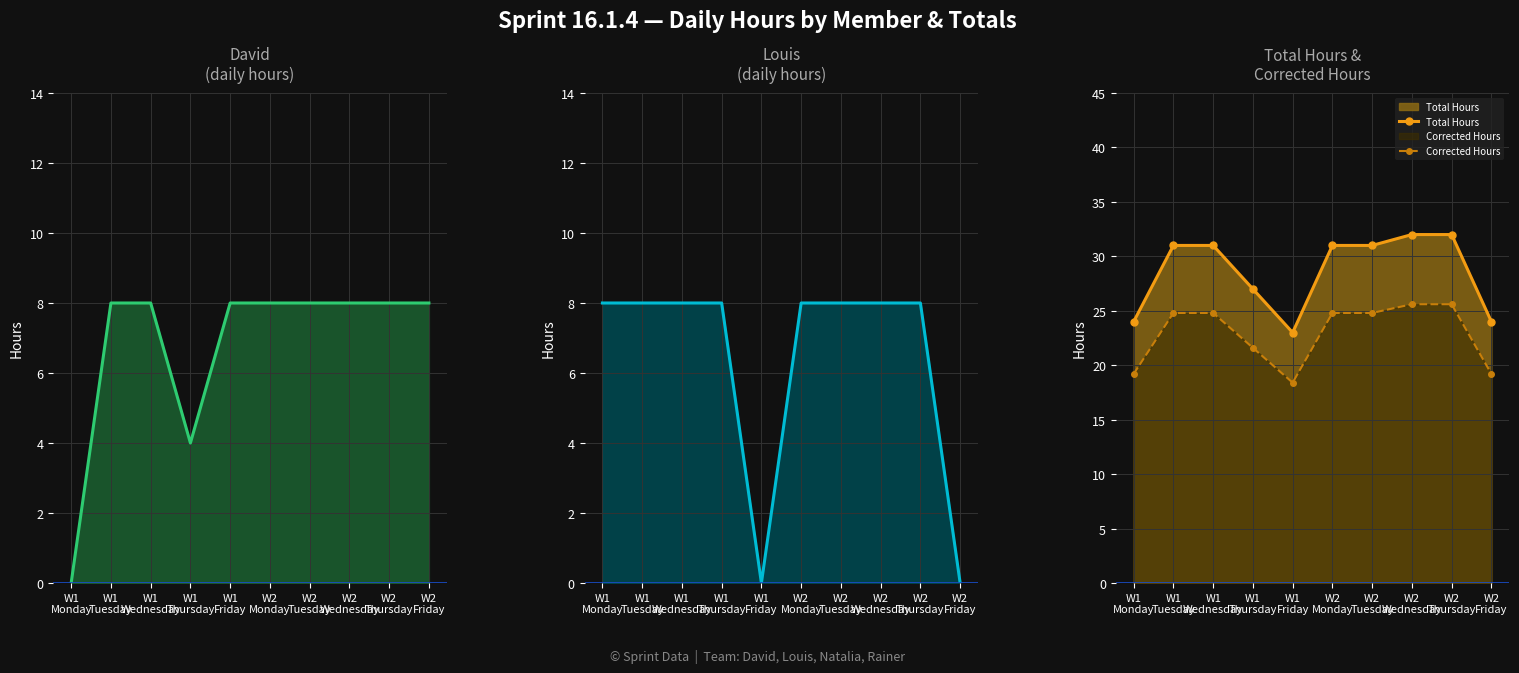

Read the Corrected Hours value at W2
Monday.

24.8